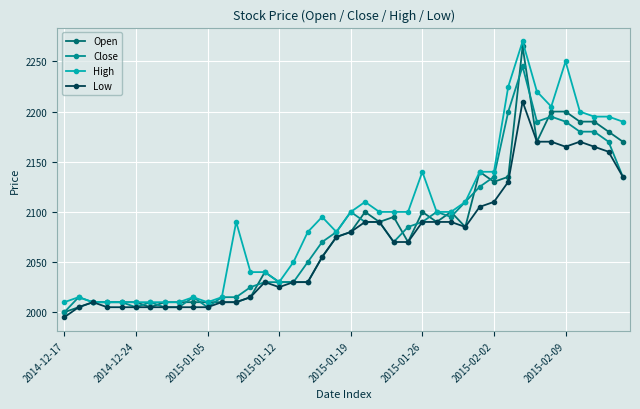

Reading right to left, what are all the values shown in this chart?

Open: 2170	2180	2190	2190	2200	2200	2170	2265	2135	2130	2140	2085	2100	2090	2100	2070	2095	2090	2100	2080	2075	2055	2030	2030	2030	2040	2015	2010	2010	2010	2010	2010	2010	2005	2010	2010	2010	2010	2005	2000
Close: 2135	2170	2180	2180	2190	2195	2190	2245	2200	2135	2125	2110	2095	2100	2090	2085	2070	2090	2090	2100	2080	2070	2050	2030	2030	2030	2025	2015	2015	2005	2015	2005	2005	2010	2005	2010	2010	2010	2015	2000
High: 2190	2195	2195	2200	2250	2205	2220	2270	2225	2140	2140	2110	2100	2100	2140	2100	2100	2100	2110	2100	2080	2095	2080	2050	2030	2040	2040	2090	2015	2010	2015	2010	2010	2010	2010	2010	2010	2010	2015	2010
Low: 2135	2160	2165	2170	2165	2170	2170	2210	2130	2110	2105	2085	2090	2090	2090	2070	2070	2090	2090	2080	2075	2055	2030	2030	2025	2030	2015	2010	2010	2005	2005	2005	2005	2005	2005	2005	2005	2010	2005	1995